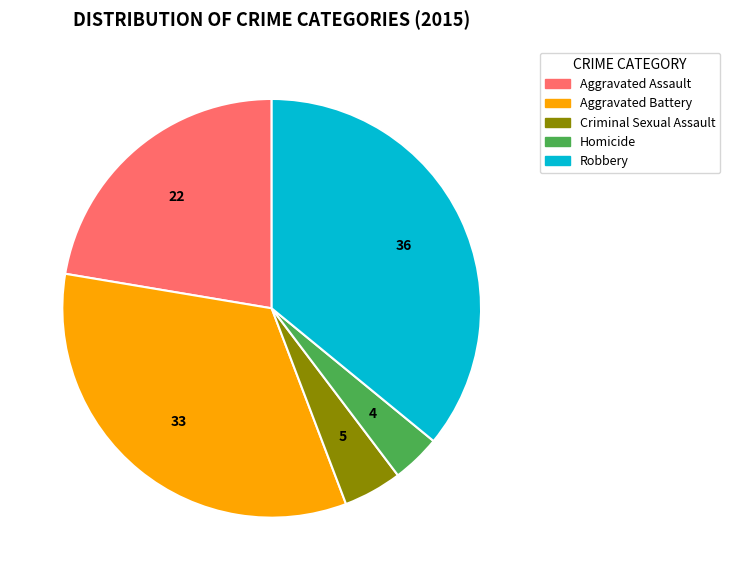

Do Aggravated Battery and Homicide together represent more than half of the pie?

No